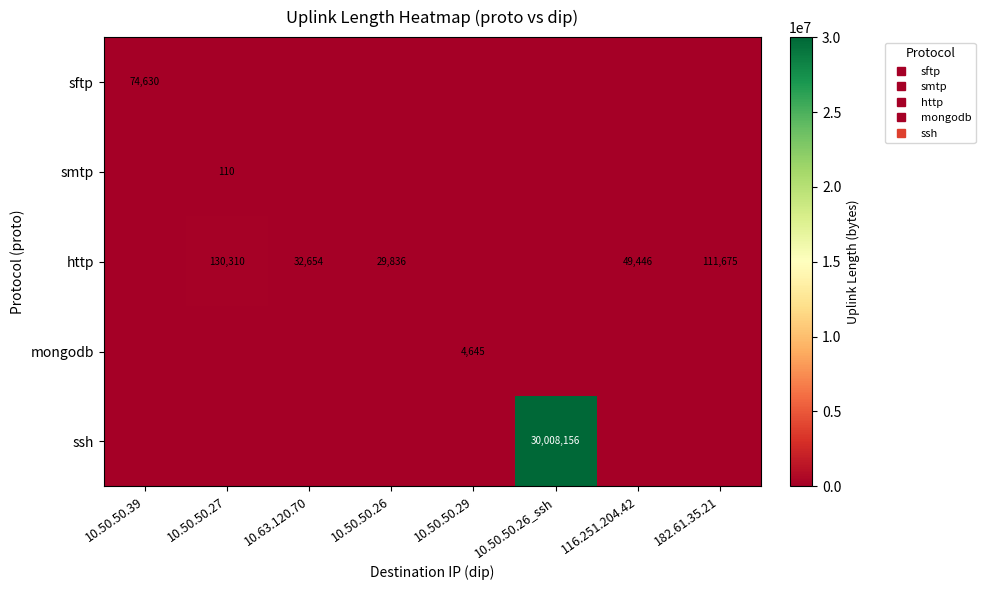

Rank the series at 116.251.204.42 from lowest to highest value.

sftp, smtp, mongodb, ssh, http